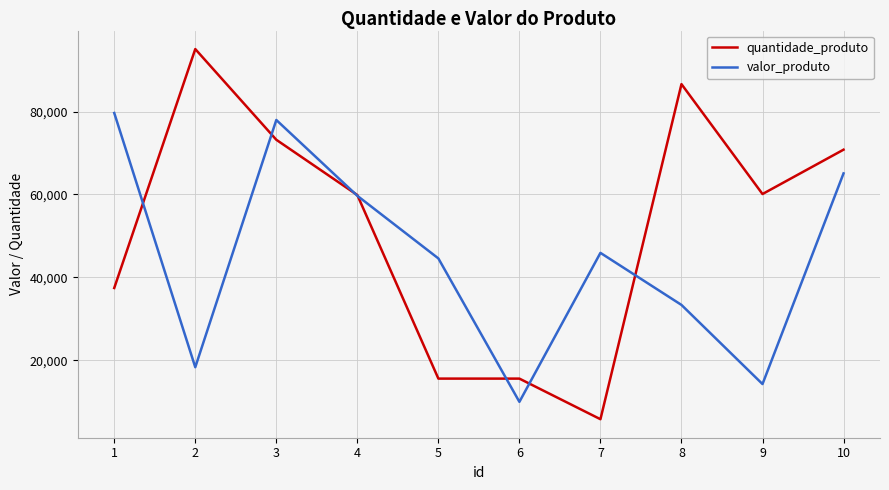

Which series ends up on top after the final intersection of valor_produto and quantidade_produto?

quantidade_produto